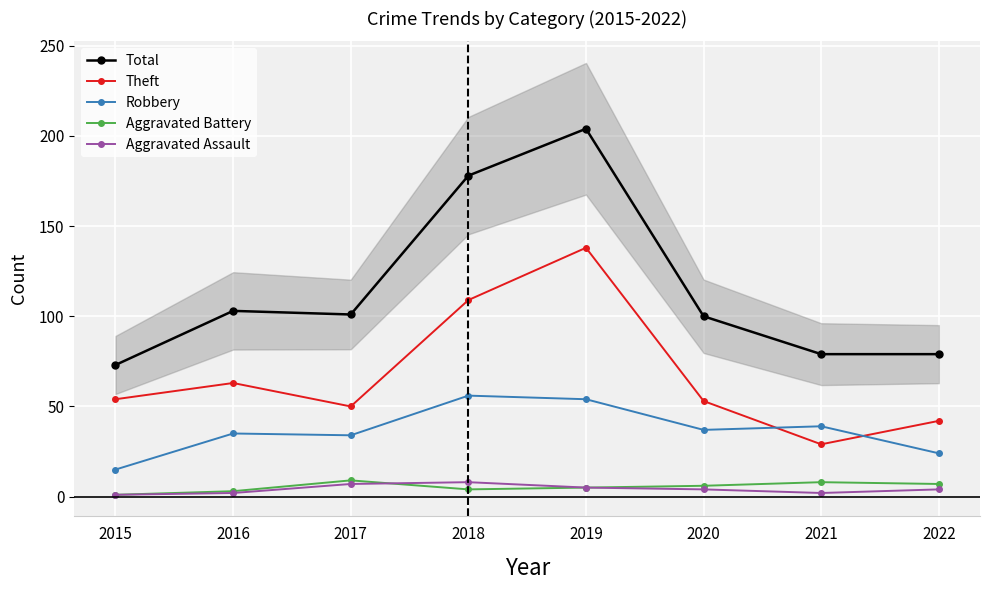

At which category is the sum across all series the highest?

2019